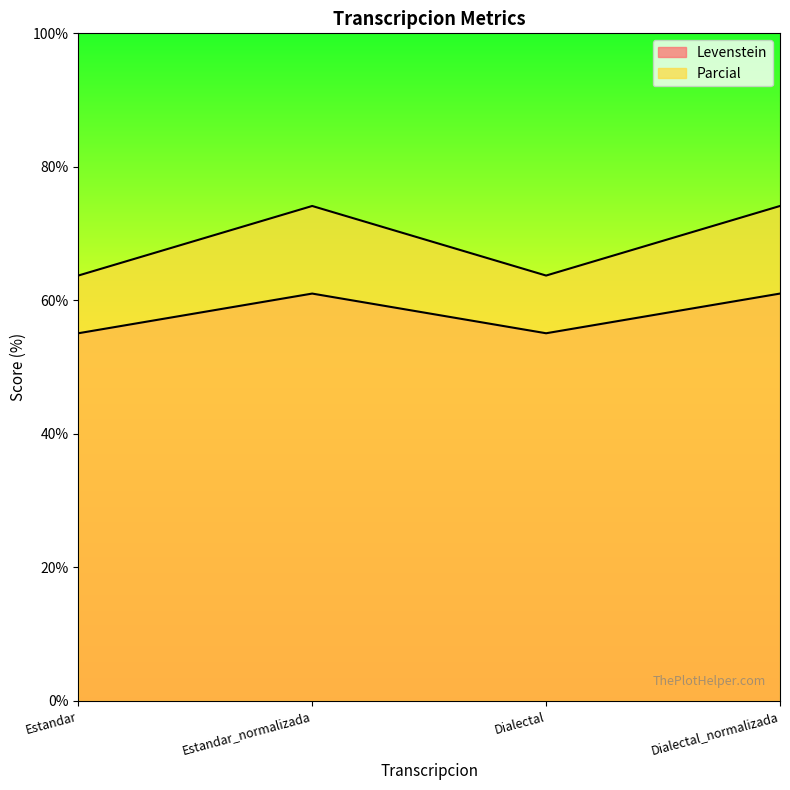

Where is the first local minimum for Levenstein?

Dialectal